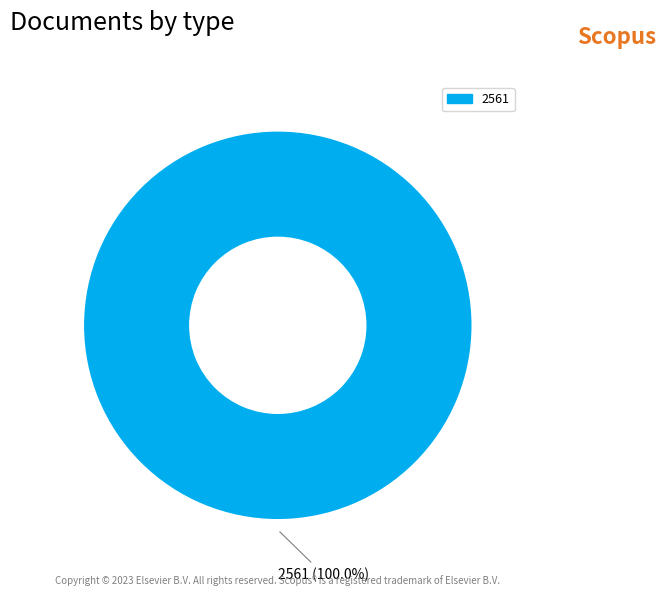

What percentage is the 2561 slice, to the nearest percent?

100%